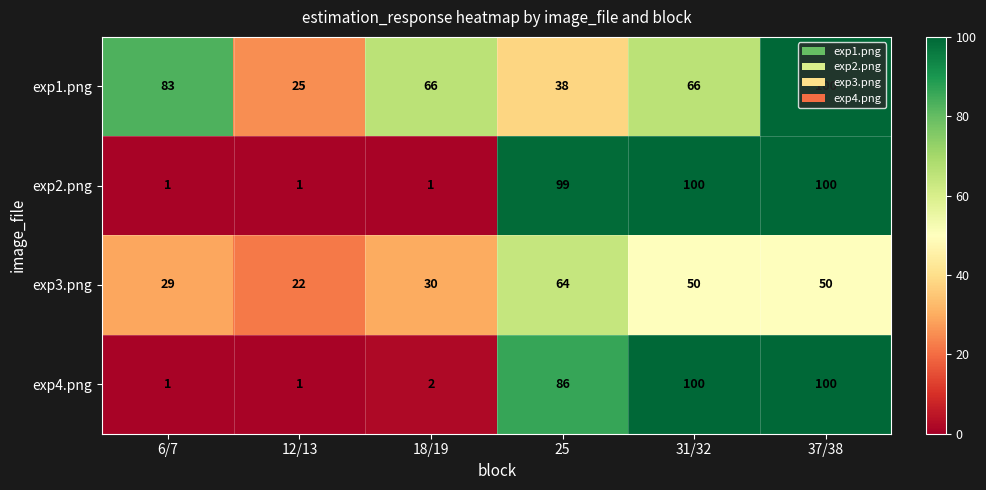

Between 6/7 and 25, which series saw the biggest shift?

exp2.png